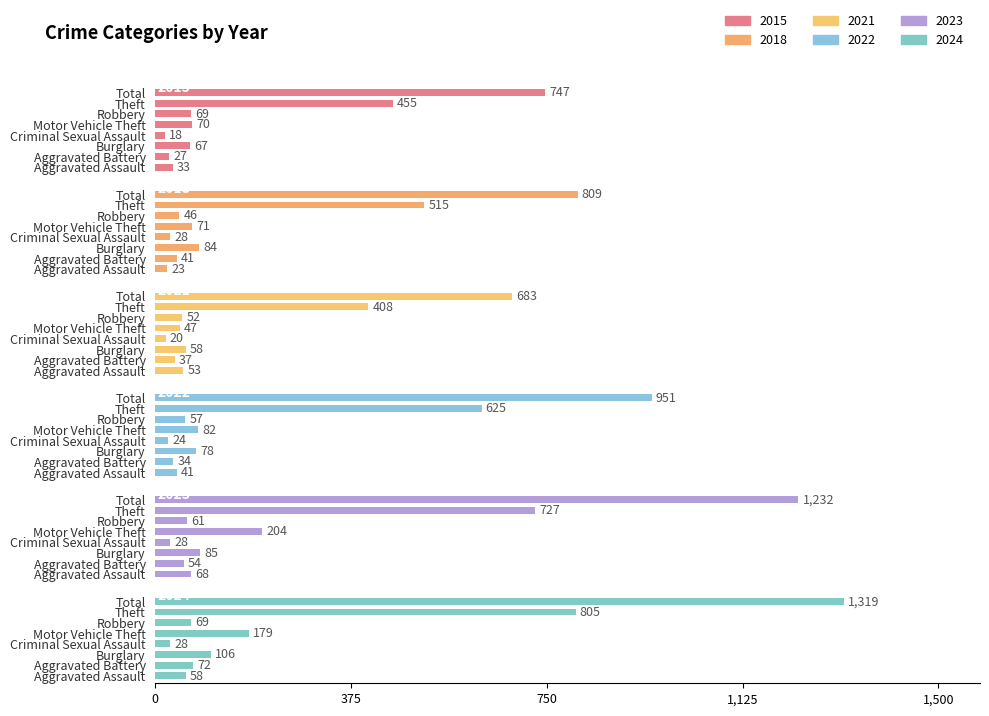

Between Criminal Sexual Assault and Aggravated Battery, which is larger?

Aggravated Battery